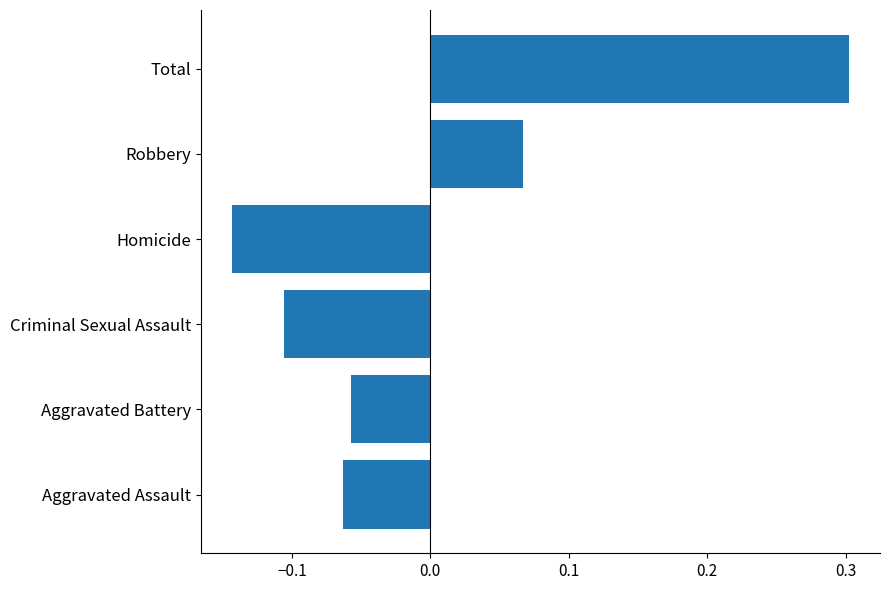

What is the change in value from Criminal Sexual Assault to Total?

+0.4